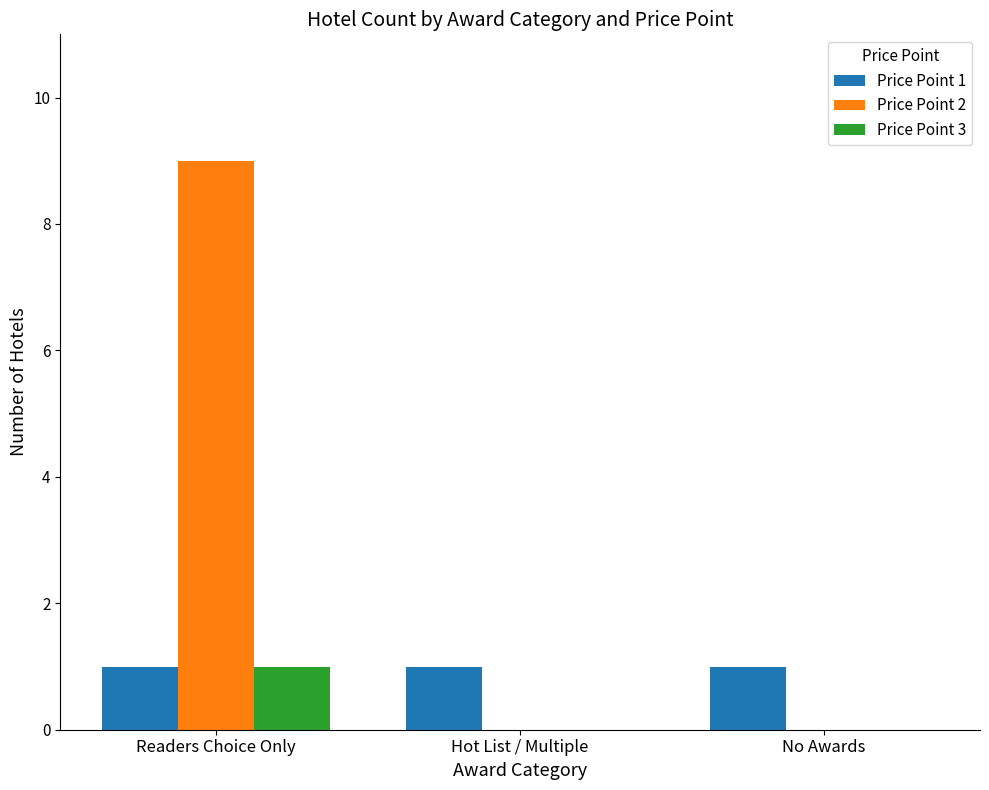

Which label corresponds to the largest value in the chart?

Readers Choice Only